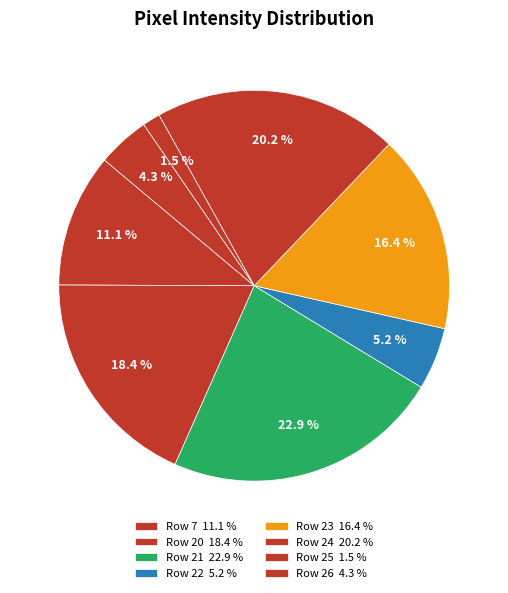

Count the number of slices in the pie.

8